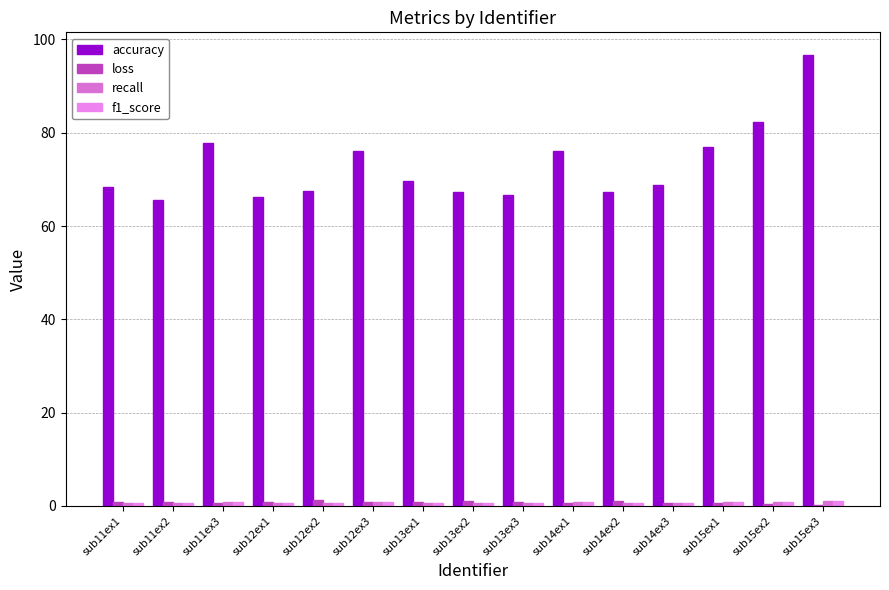

Are the bars grouped side by side (vs. stacked)?

Yes